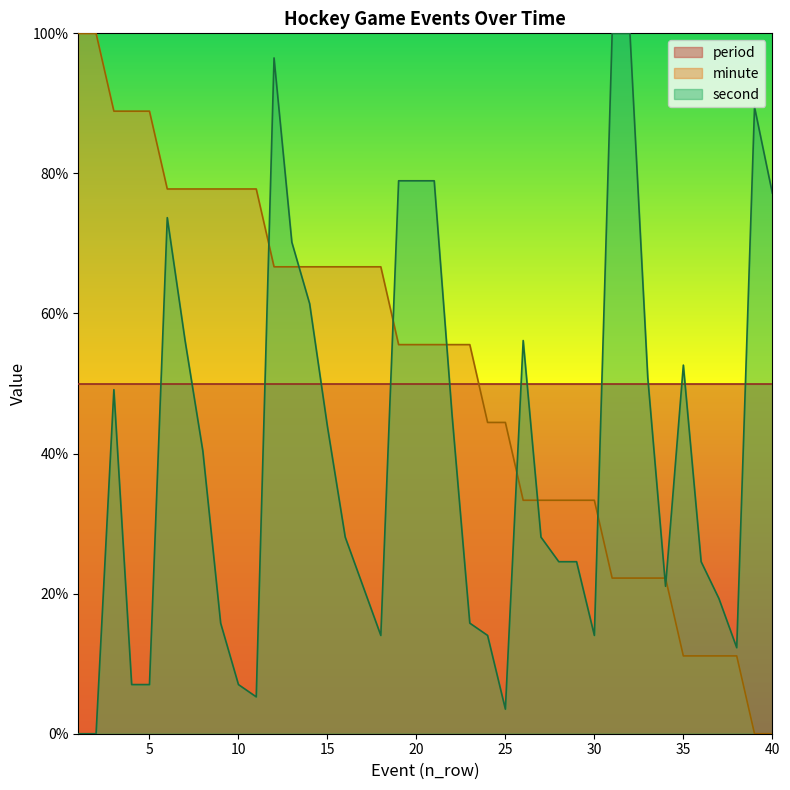

What is the highest value of the minute series?

100.0